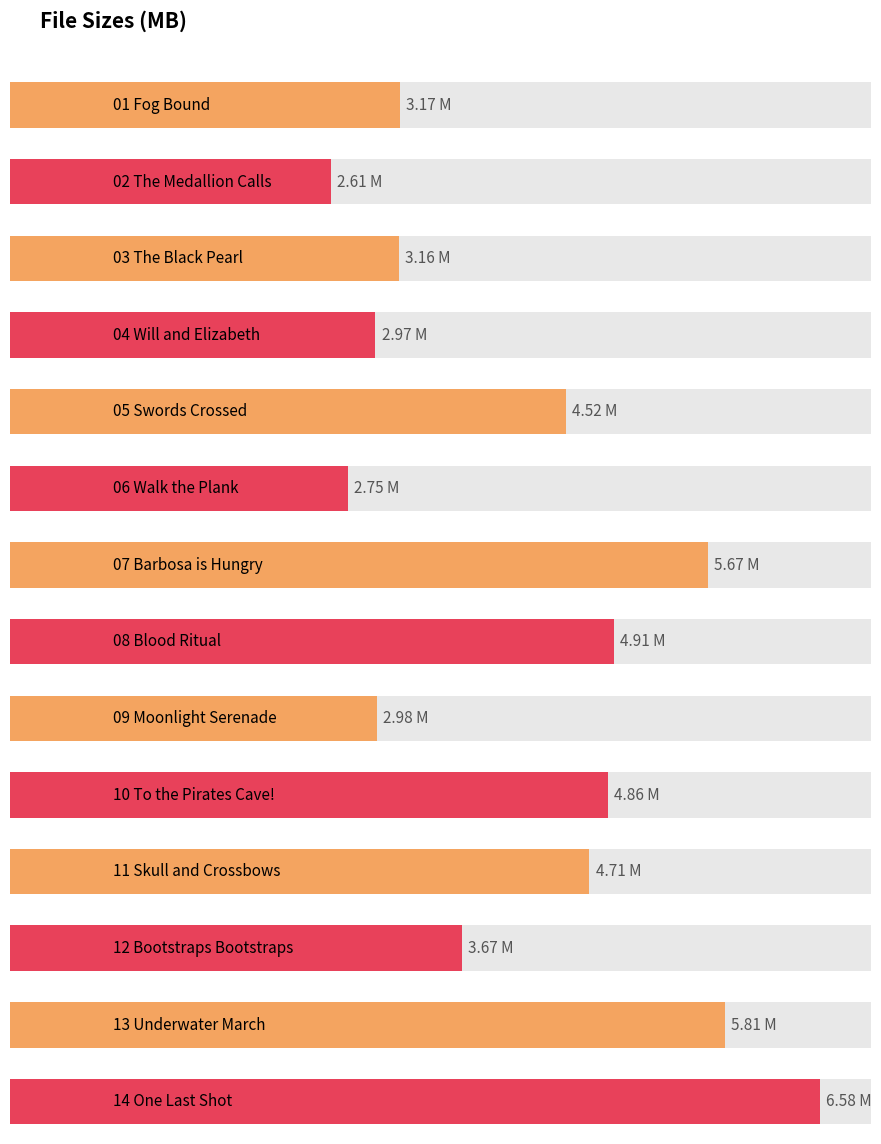

Reading left to right, list all the values displayed in this chart.

01 Fog Bound.mp3=3.2	02 The Medallion Calls.mp3=2.6	03 The Black Pearl.mp3=3.2	04 Will and Elizabeth.mp3=3.0	05 Swords Crossed.mp3=4.5	06 Walk the Plank.mp3=2.8	07 Barbosa is Hungry.mp3=5.7	08 Blood Ritual.mp3=4.9	09 Moonlight Serenade.mp3=3.0	10 To the Pirates Cave!.mp3=4.9	11 Skull and Crossbows.mp3=4.7	12 Bootstraps Bootstraps.mp3=3.7	13 Underwater March.mp3=5.8	14 One Last Shot.mp3=6.6